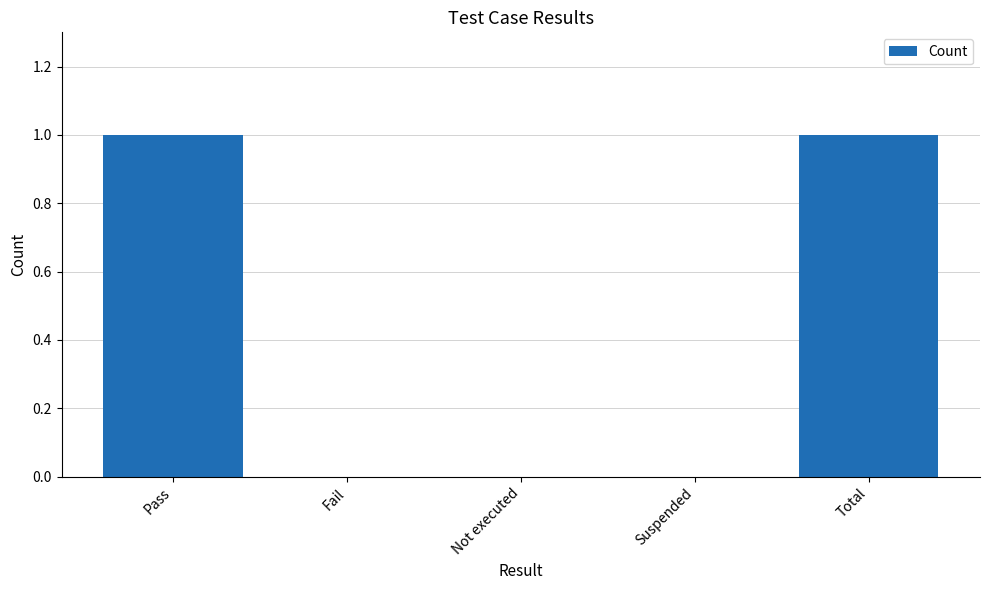

What is the change in value from Not executed to Total?

+1